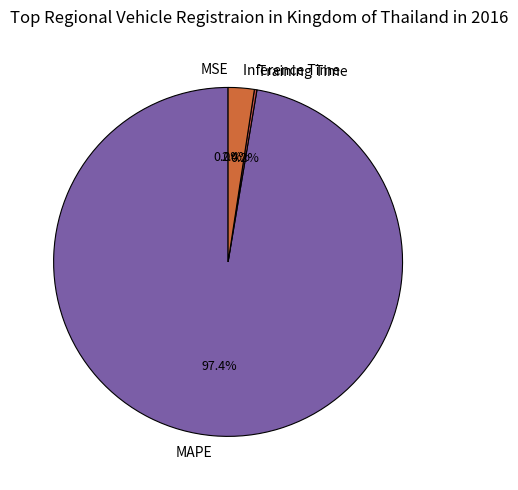

What percentage is NOT represented by Inference Time?

97.6%